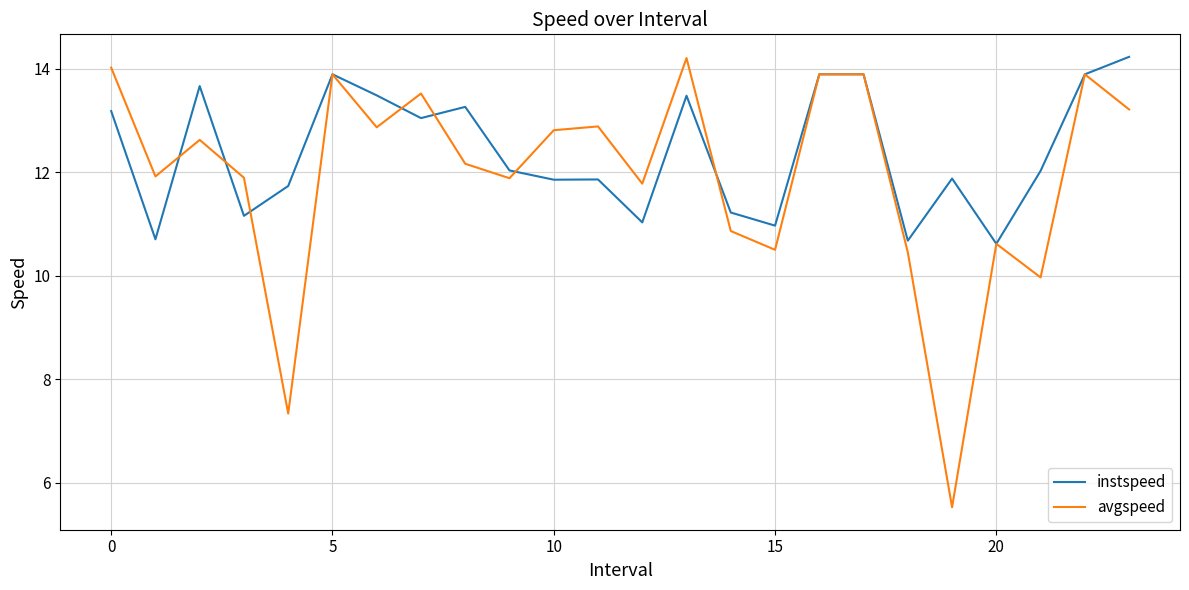

What is the highest value of the instspeed series?

14.2